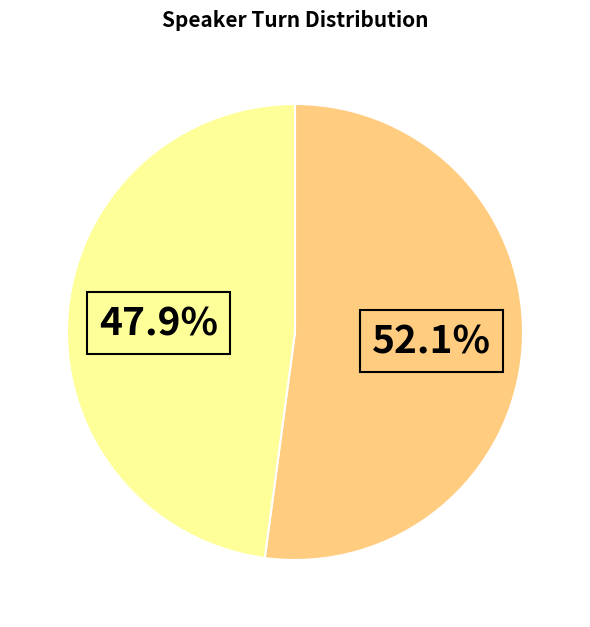

Does any single category account for the majority?

Yes